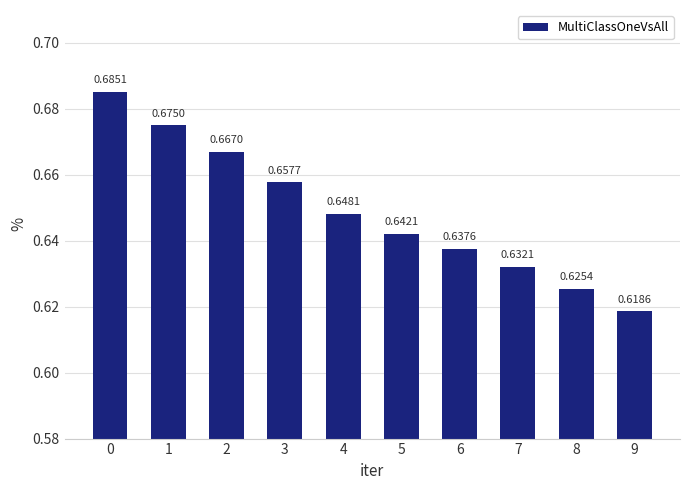

True or false: the data shows 0.4 at 1.

False